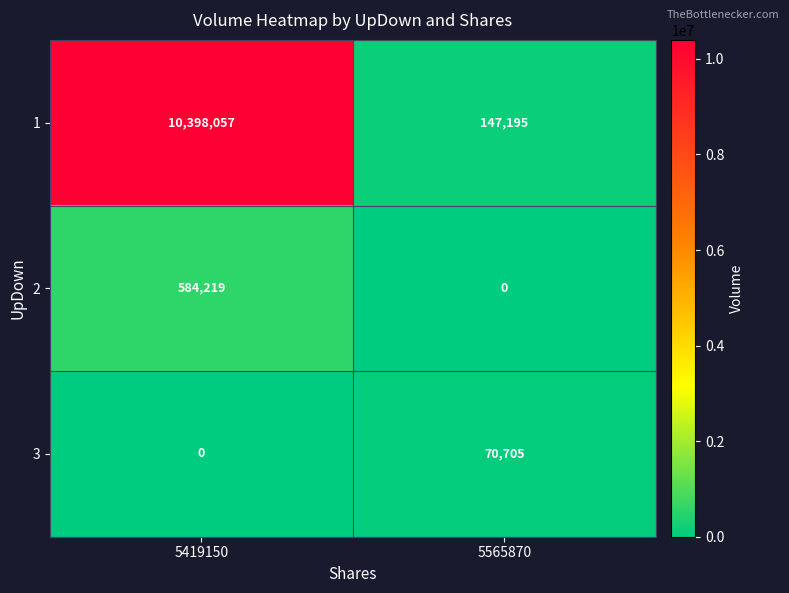

What is the spread (max minus min) of values at 5565870?

147195